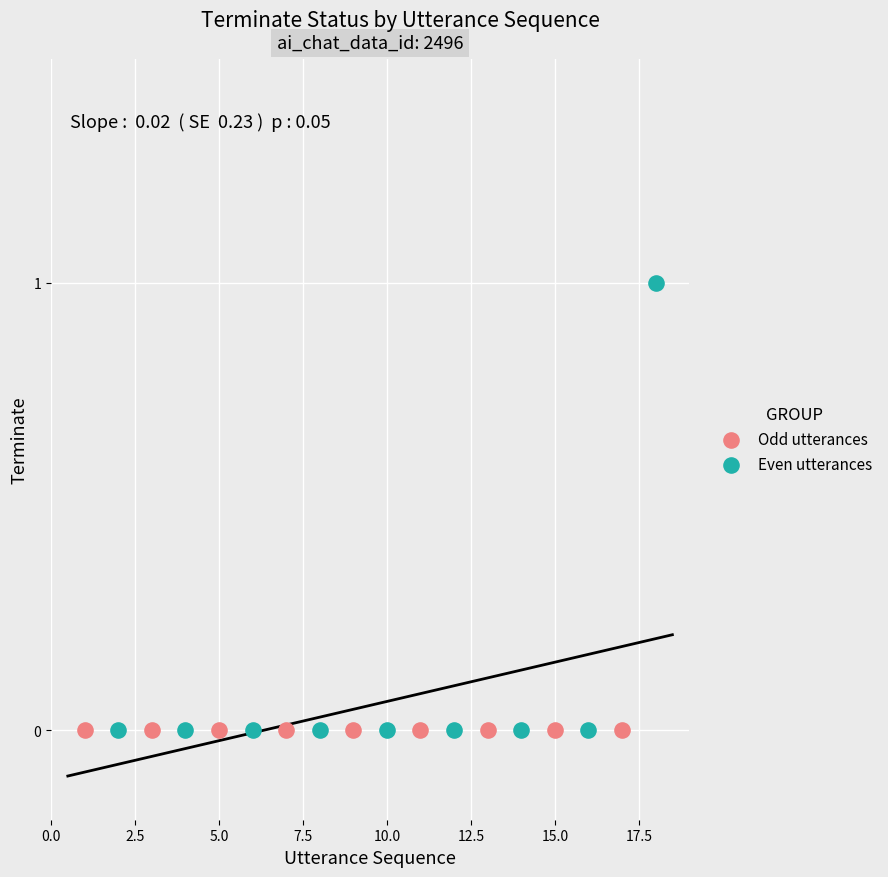

Which series reaches the maximum Y coordinate?

Even utterances